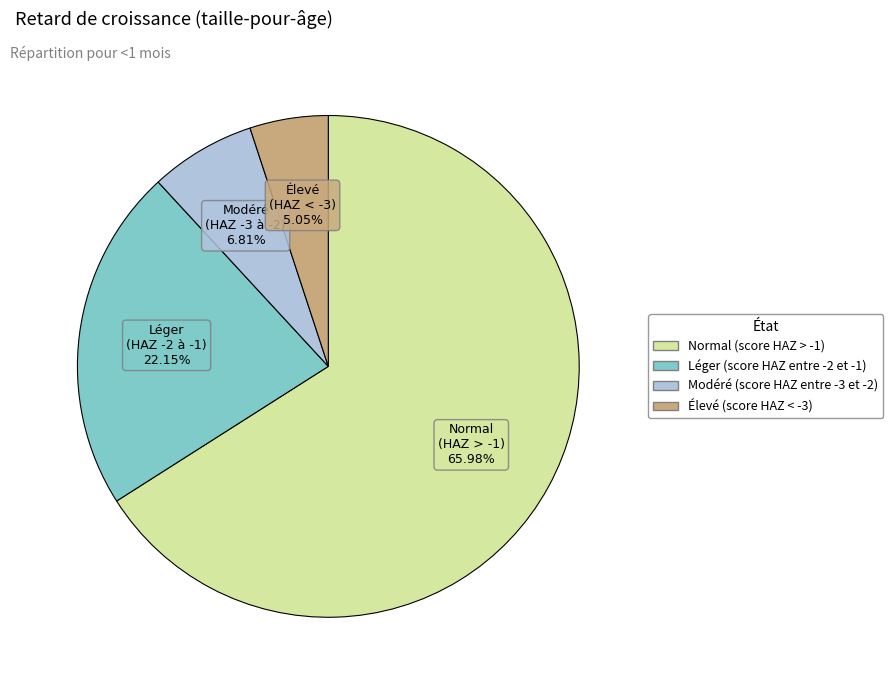

The Léger (score HAZ entre -2 et -1) slice represents 15% of the pie. True or false?

False